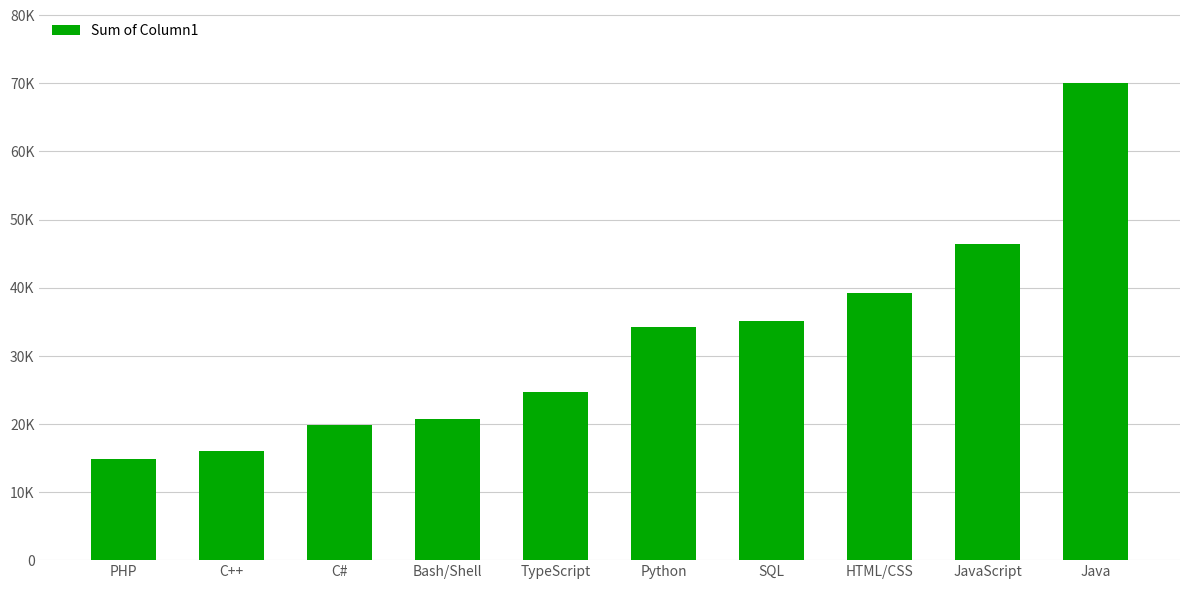

Are the bars horizontal?

No